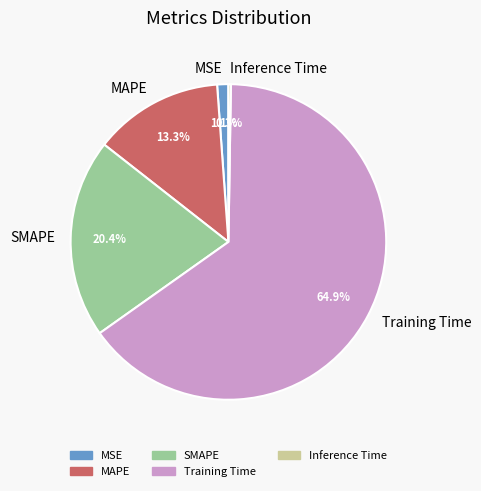

Which category has the biggest portion of the pie?

Training Time